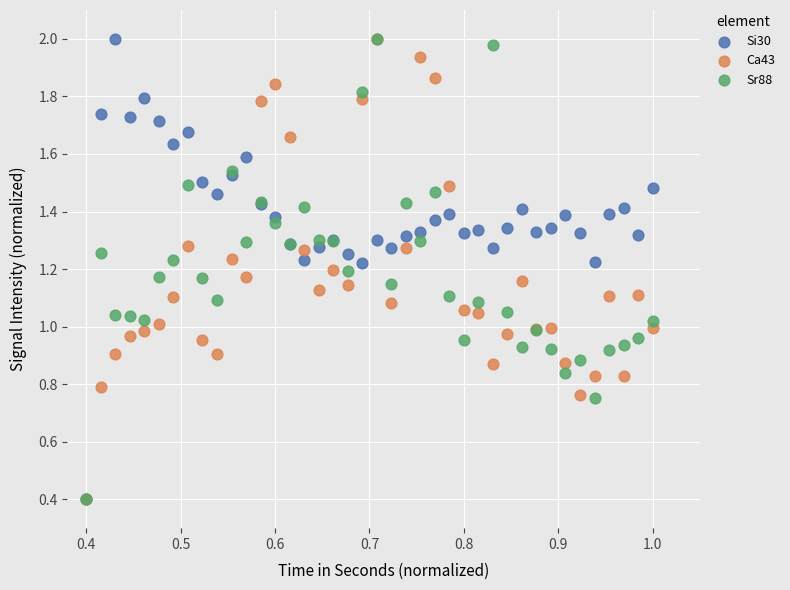

What are all the series names shown in the legend?

Si30, Ca43, Sr88